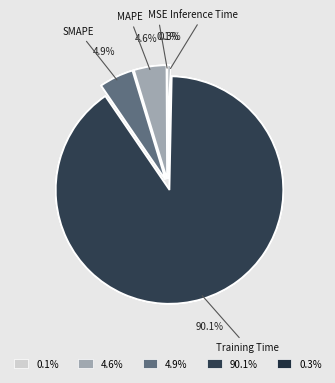

Count the number of slices in the pie.

5